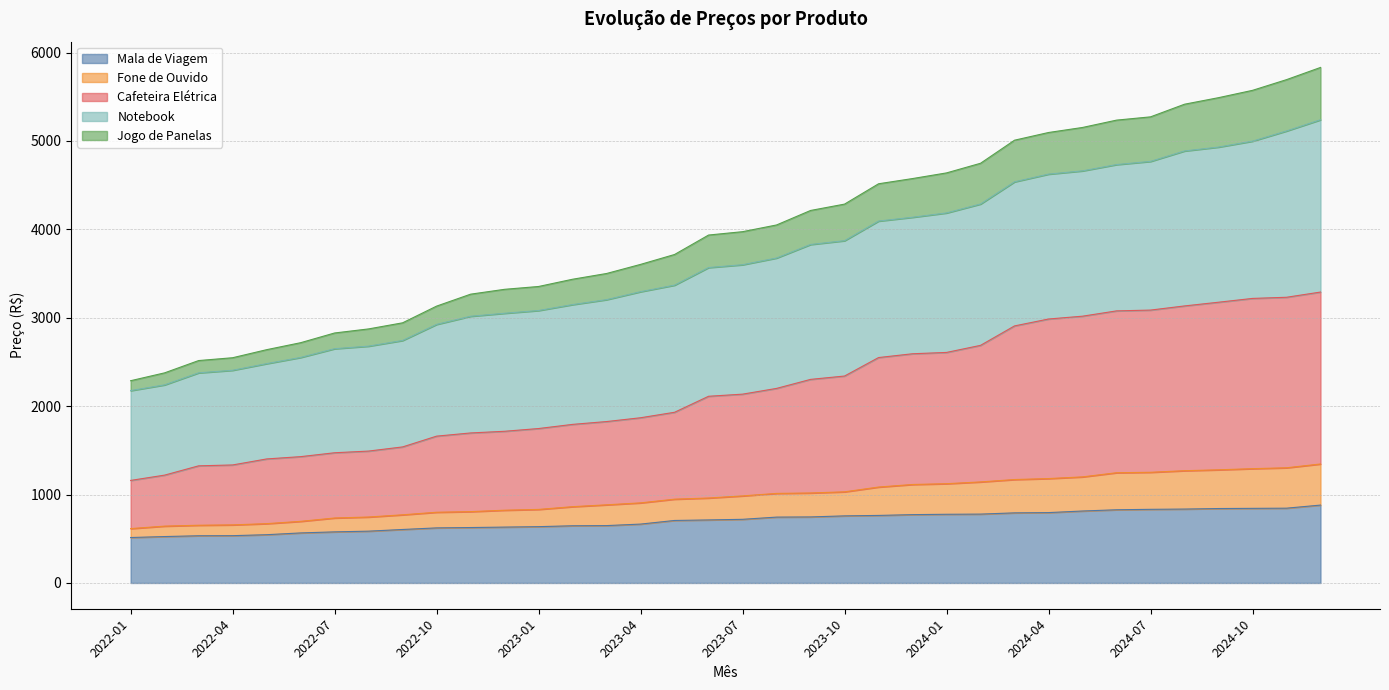

What is the total value across all series at 2023-04?

3604